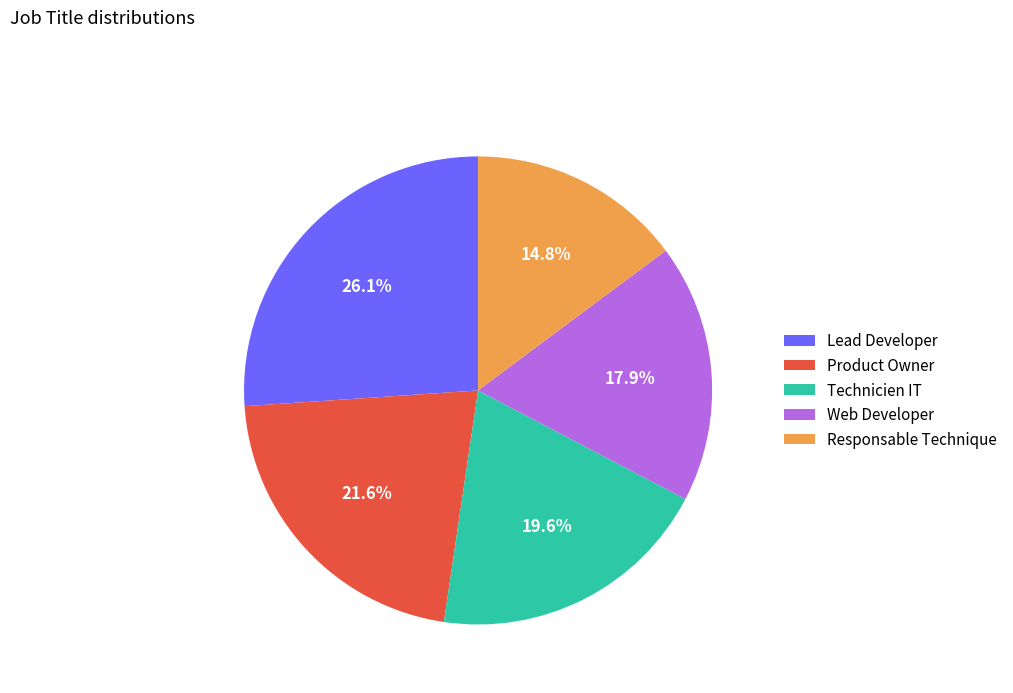

Rank the categories by value from lowest to highest.

Responsable Technique, Web Developer, Technicien IT, Product Owner, Lead Developer